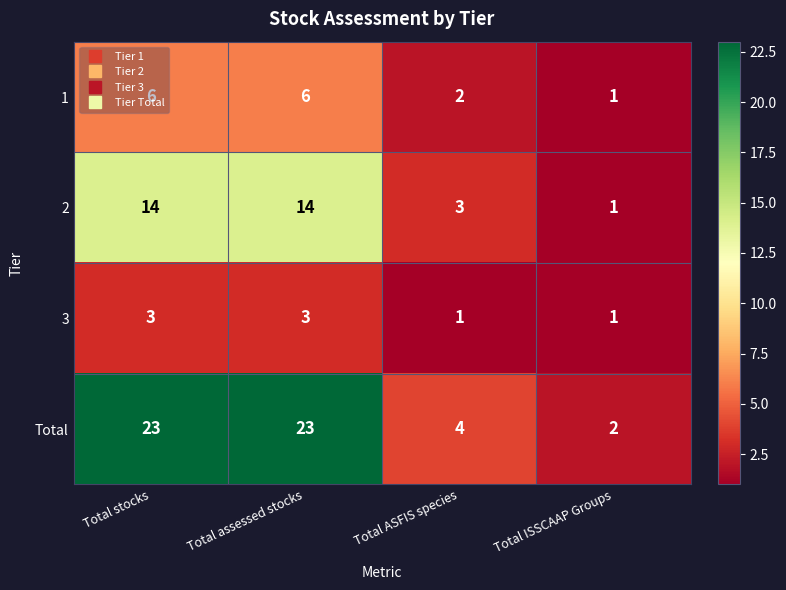

What is the spread (max minus min) of values at Total stocks?

20